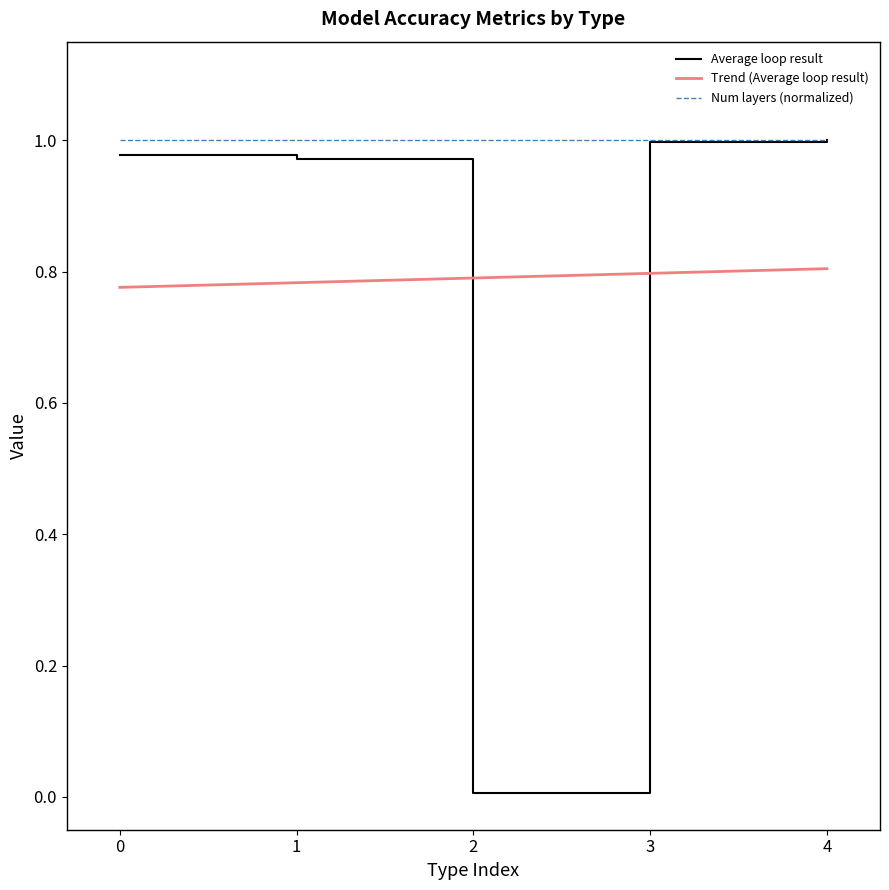

Between 1 and 4, which series saw the biggest shift?

Average loop result